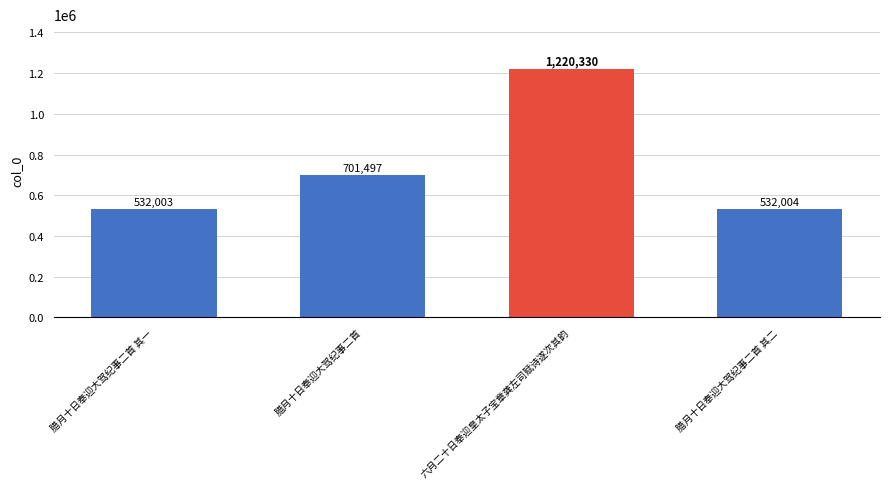

Reading right to left, list all the values displayed in this chart.

532004	1220330	701497	532003